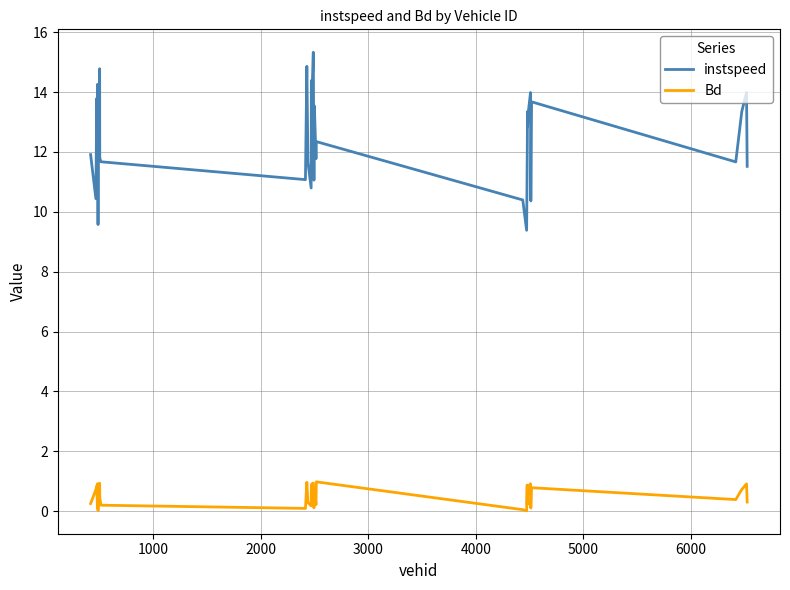

Which series has the largest range (max minus min)?

instspeed